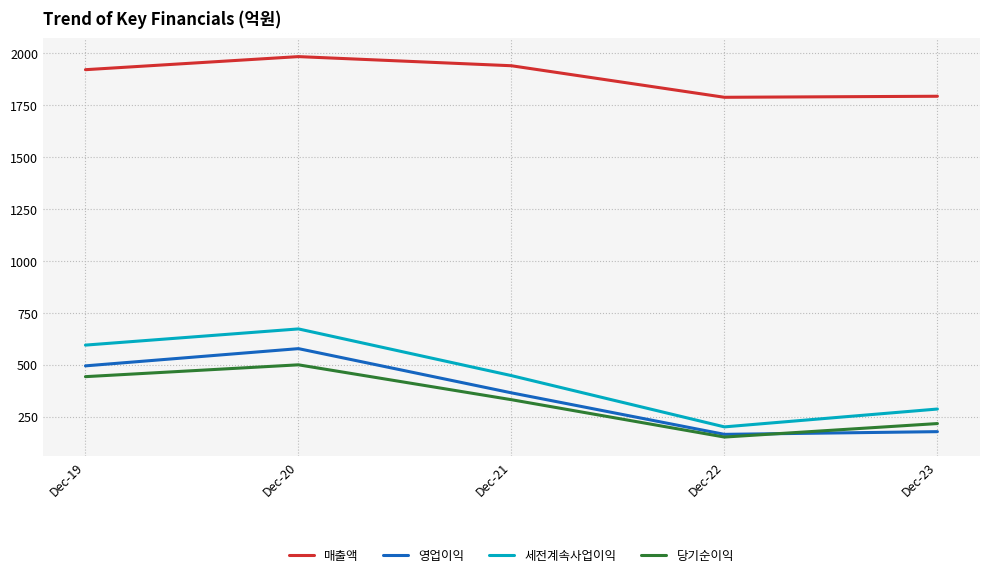

What is the difference between the highest and lowest values at Dec-21?

1609